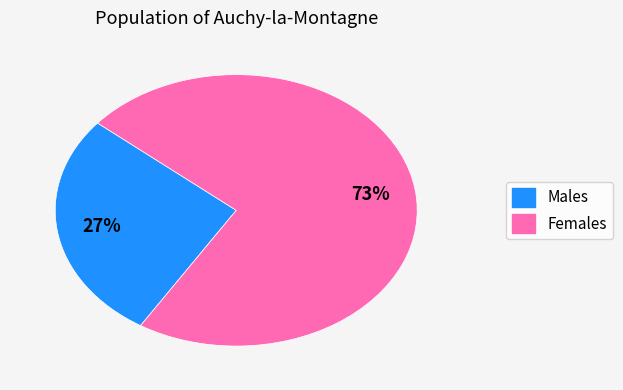

Does any single category account for the majority?

Yes